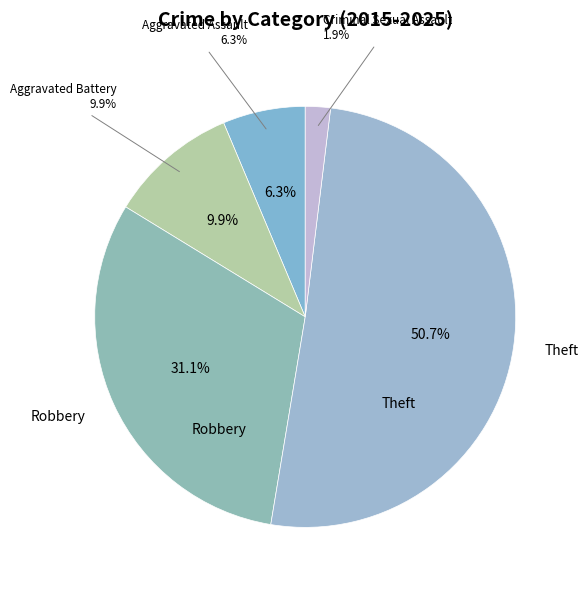

What percentage is the Theft slice, to the nearest percent?

51%